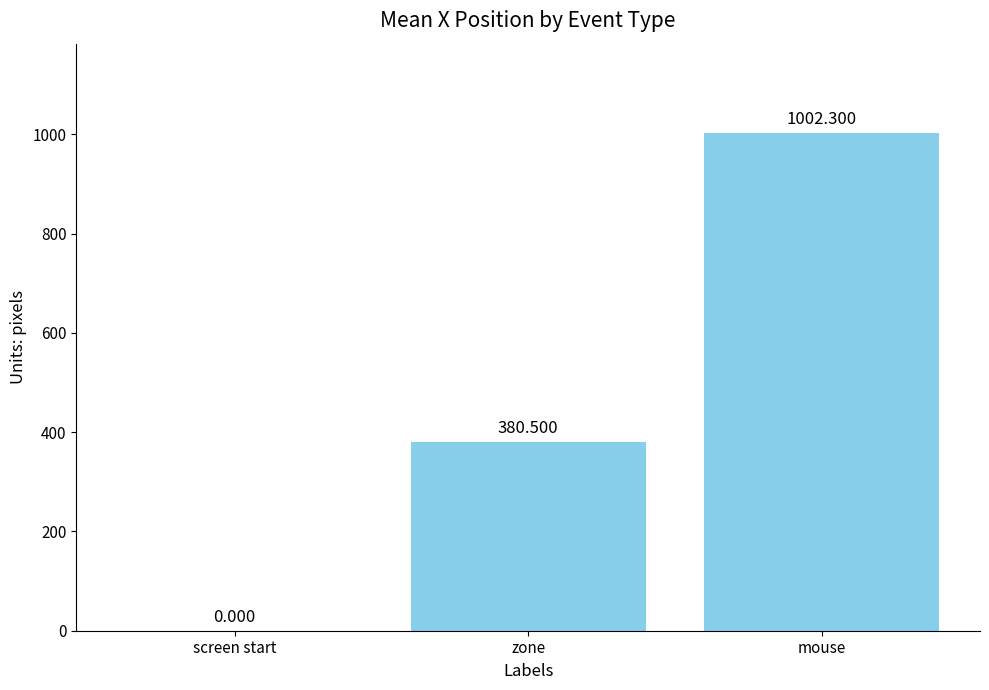

Which label corresponds to the largest value in the chart?

mouse